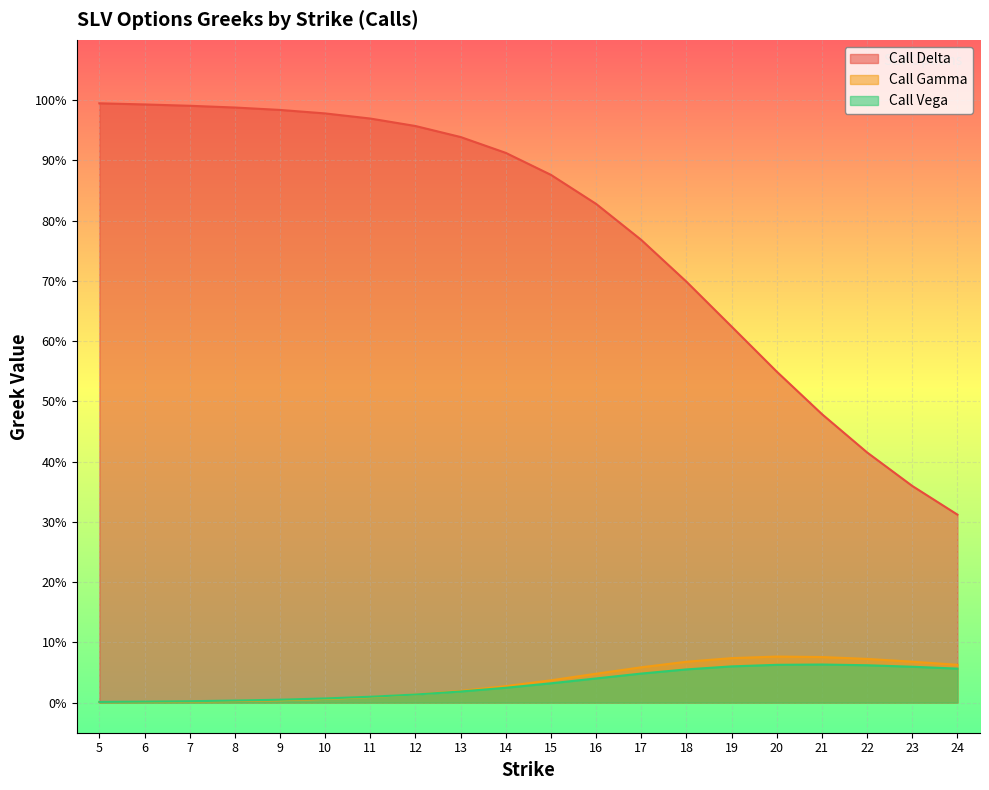

Rank the series by their maximum value, from lowest to highest.

Call Vega, Call Gamma, Call Delta